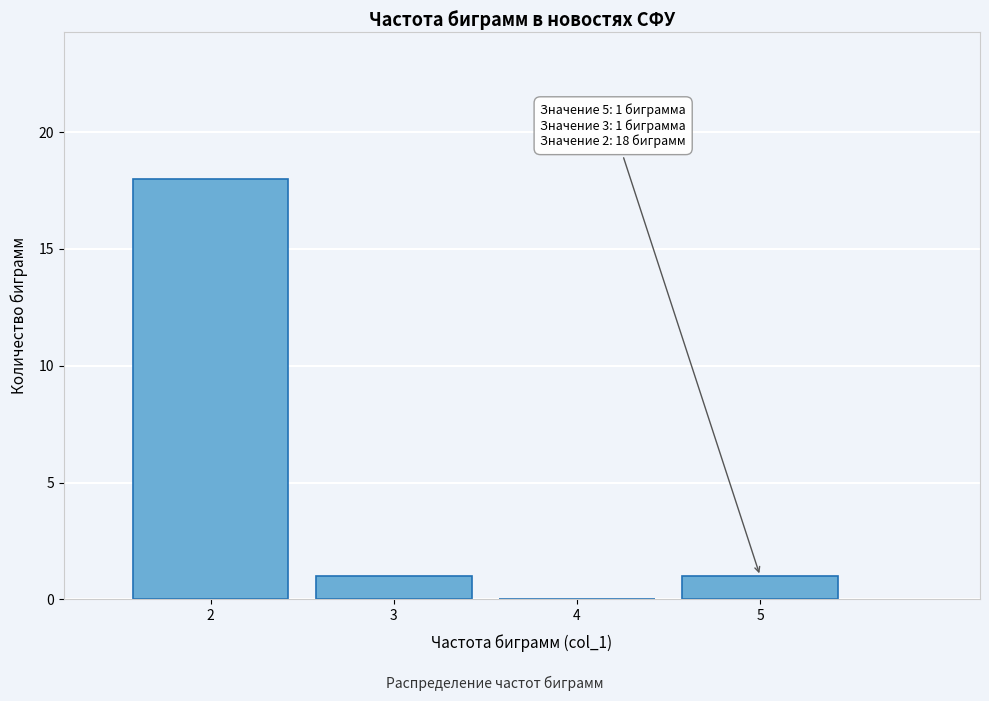

Which range on the x-axis has the tallest bar?

1.5 to 2.5